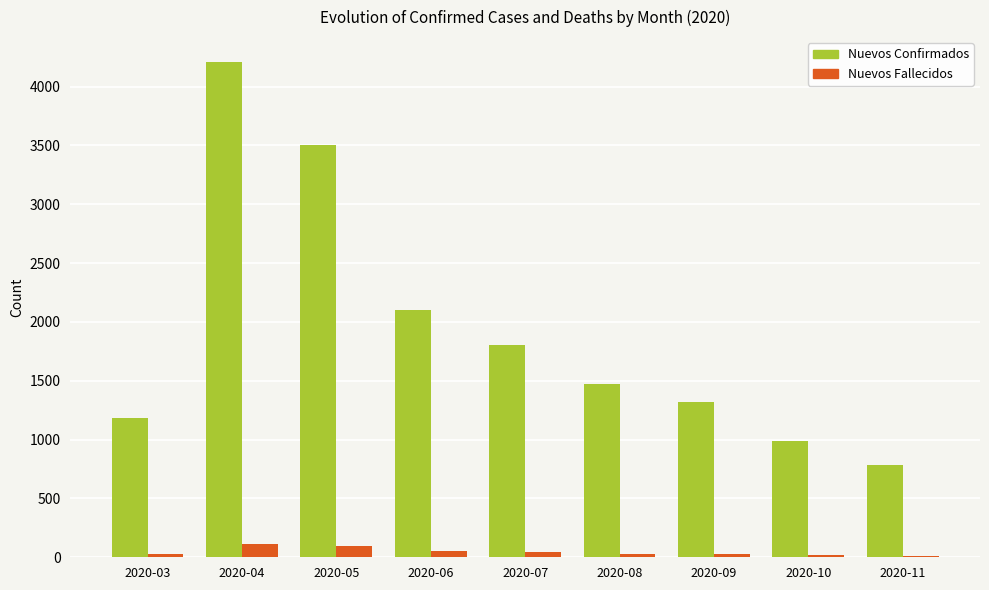

Where is Nuevos Confirmados nearest to the value 2498?

2020-06